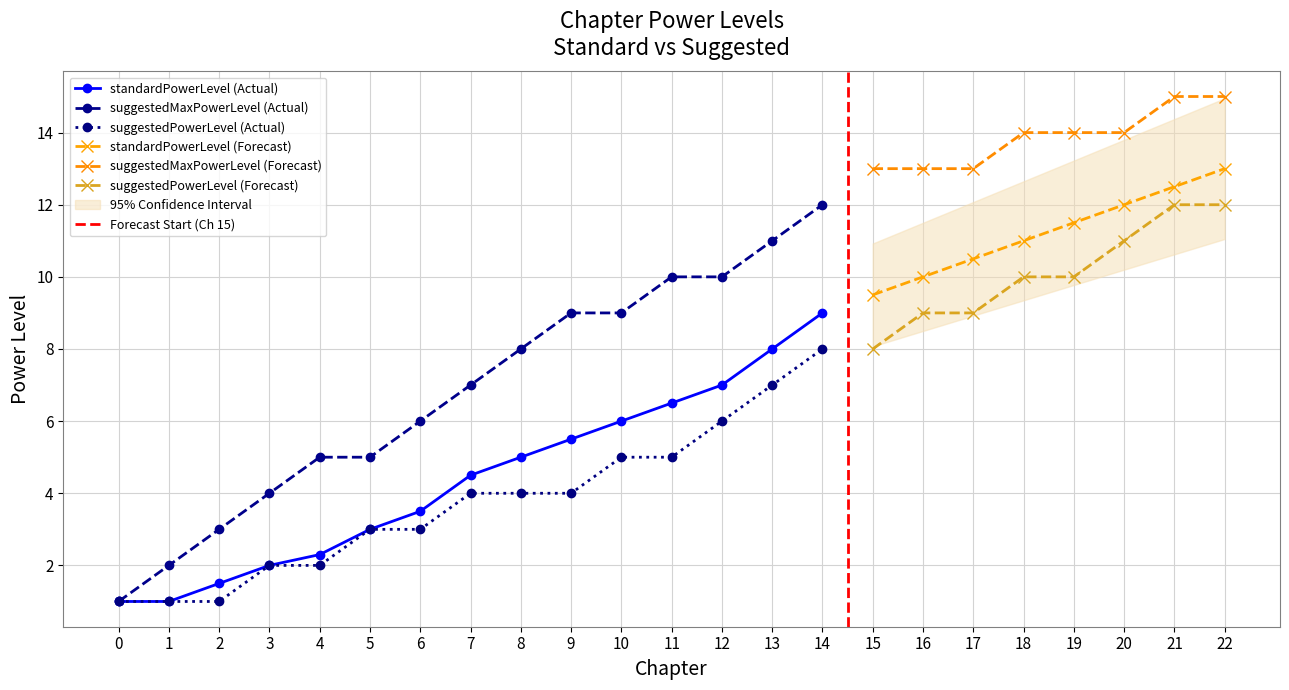

True or false: suggestedMaxPowerLevel and standardPowerLevel cross at least once.

False